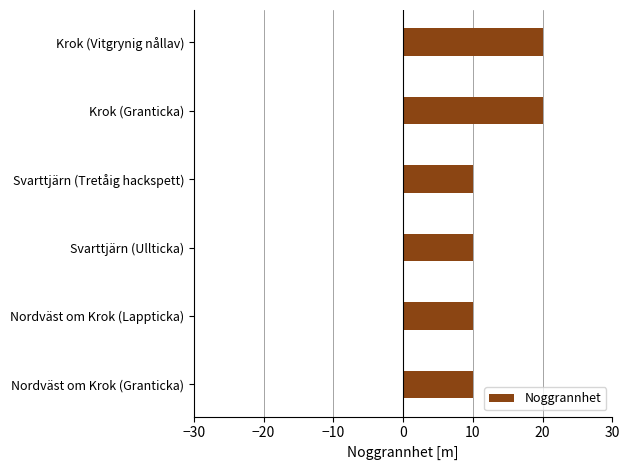

True or false: the data shows 20 at Krok (Granticka).

True